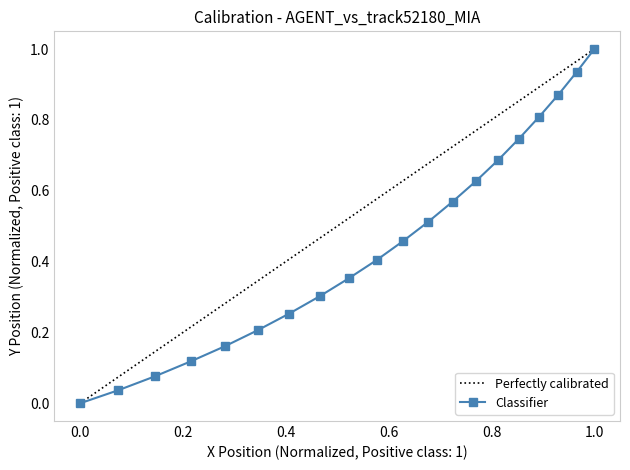

True or false: Classifier has more than 1 points higher than both neighbors.

False